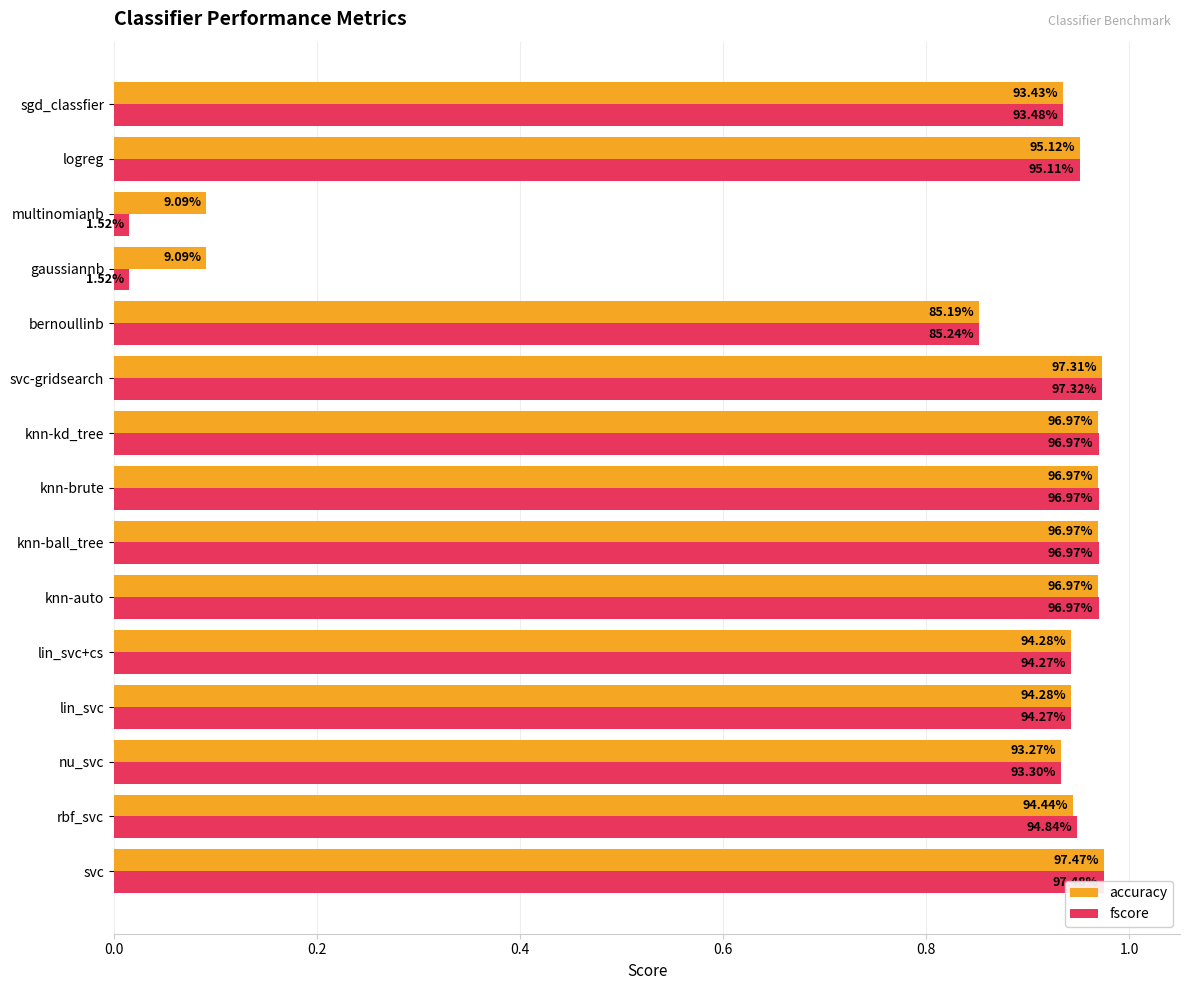

Rank the series at 11 from highest to lowest value.

accuracy, fscore